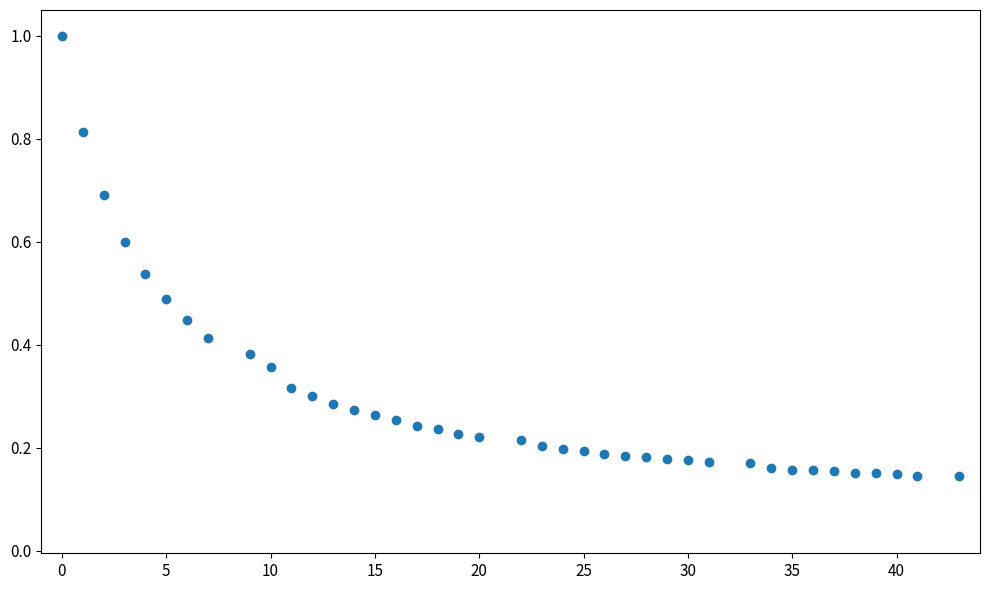

What is the range of X values (max minus min)?

43.0